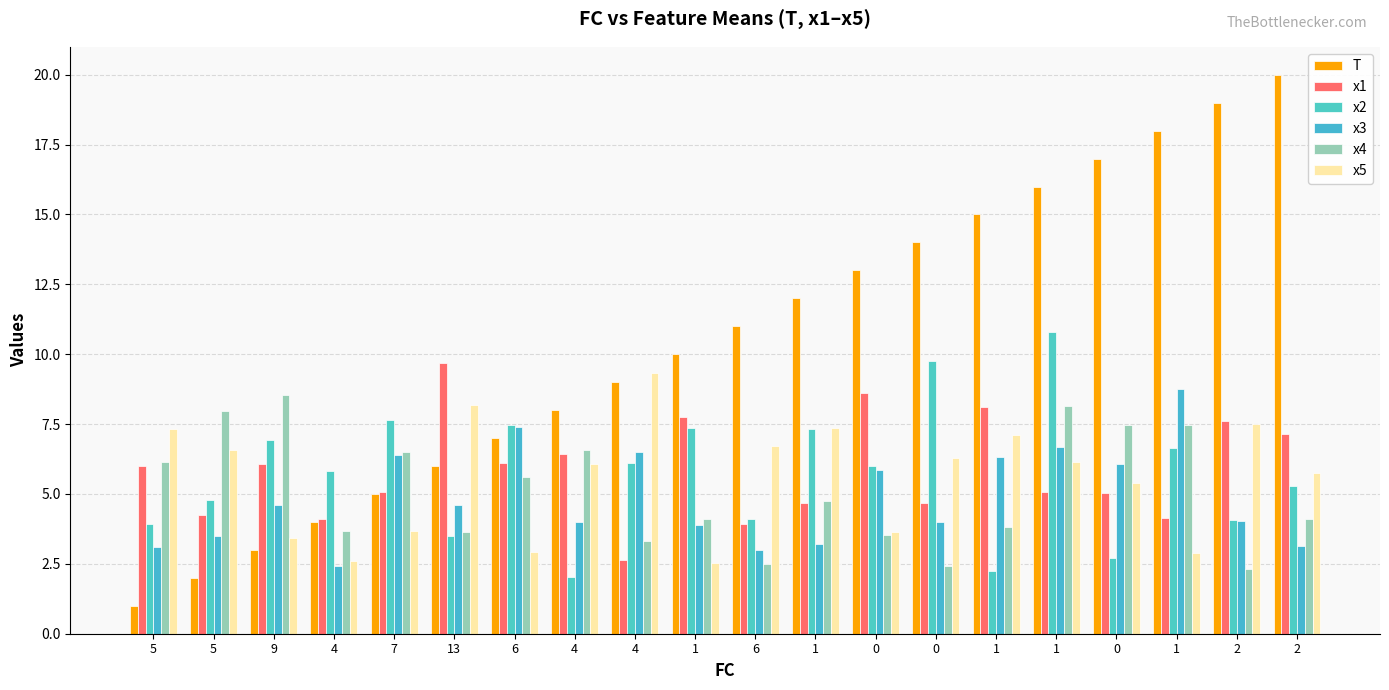

At how many categories does at least one series exceed 3?

20